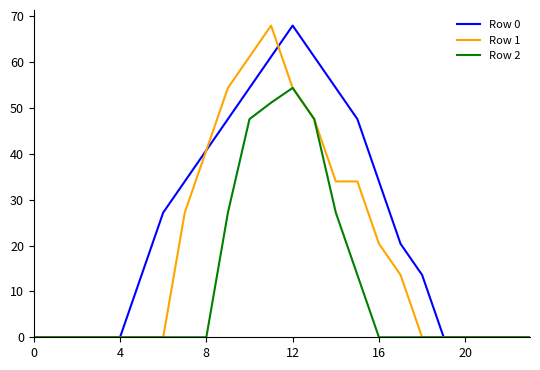

Rank the series by their average value, from lowest to highest.

Row 2, Row 1, Row 0